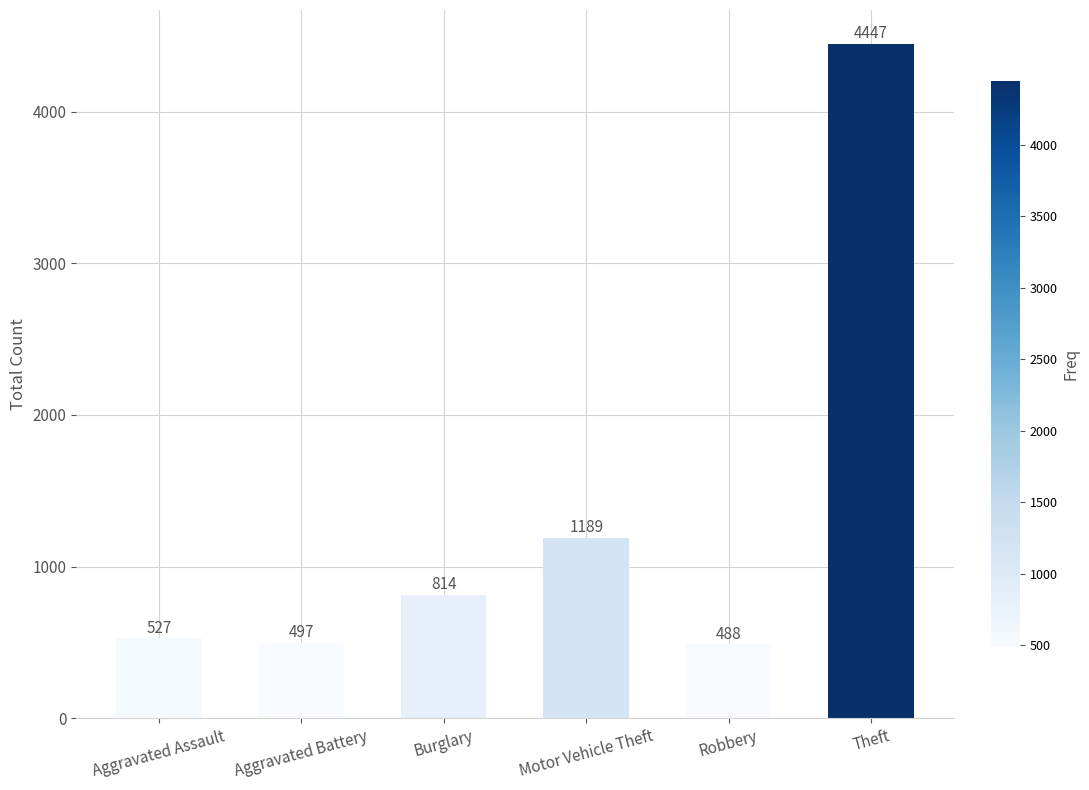

True or false: the data shows 488 at Robbery.

True